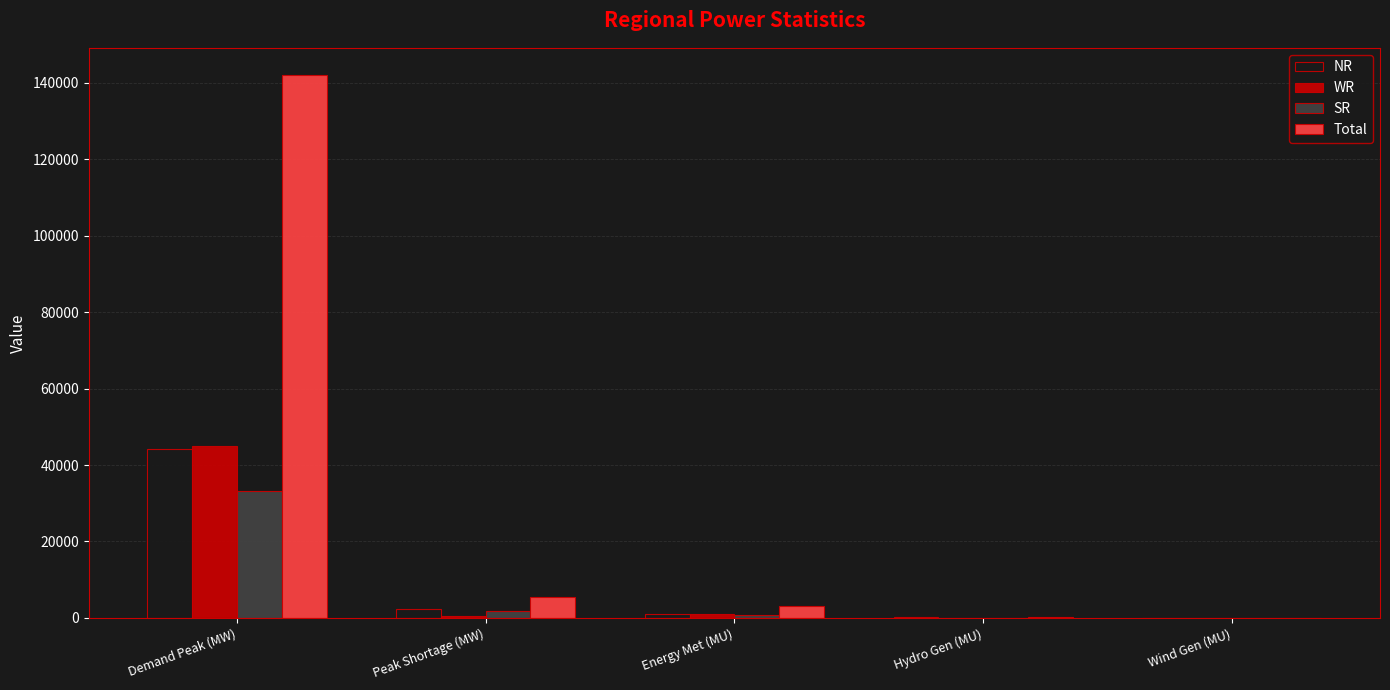

Is the value of NR at Demand Peak (MW) greater than the value of WR at Peak Shortage (MW)?

Yes